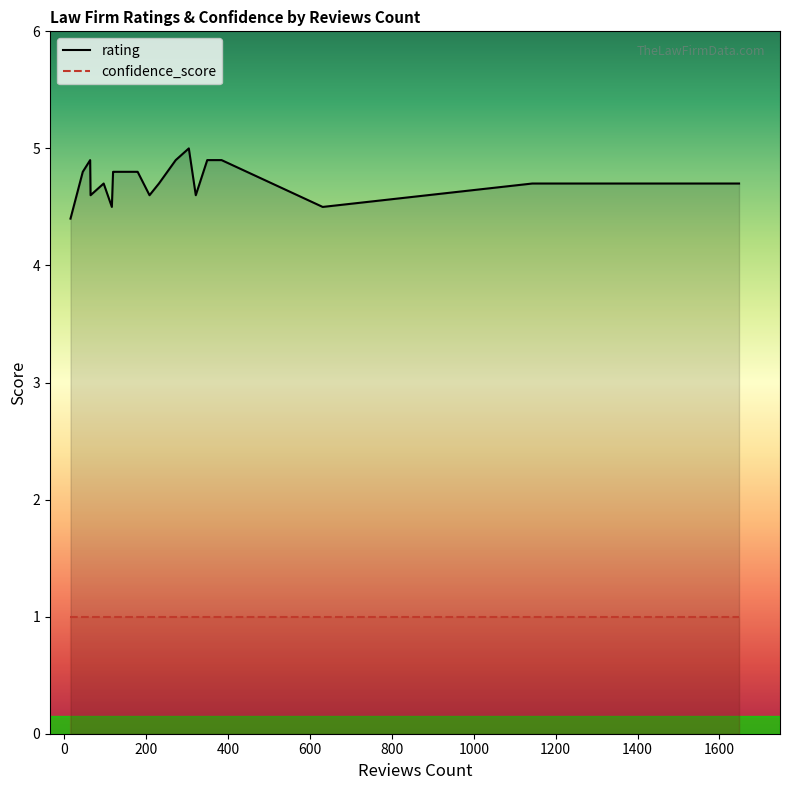

What is the lowest value of the rating series?

4.4